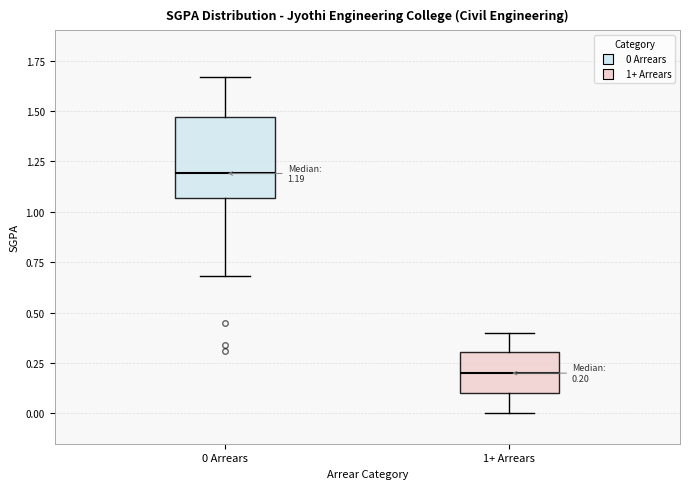

Which box is the tallest, from its lower edge to its upper edge?

0 Arrears